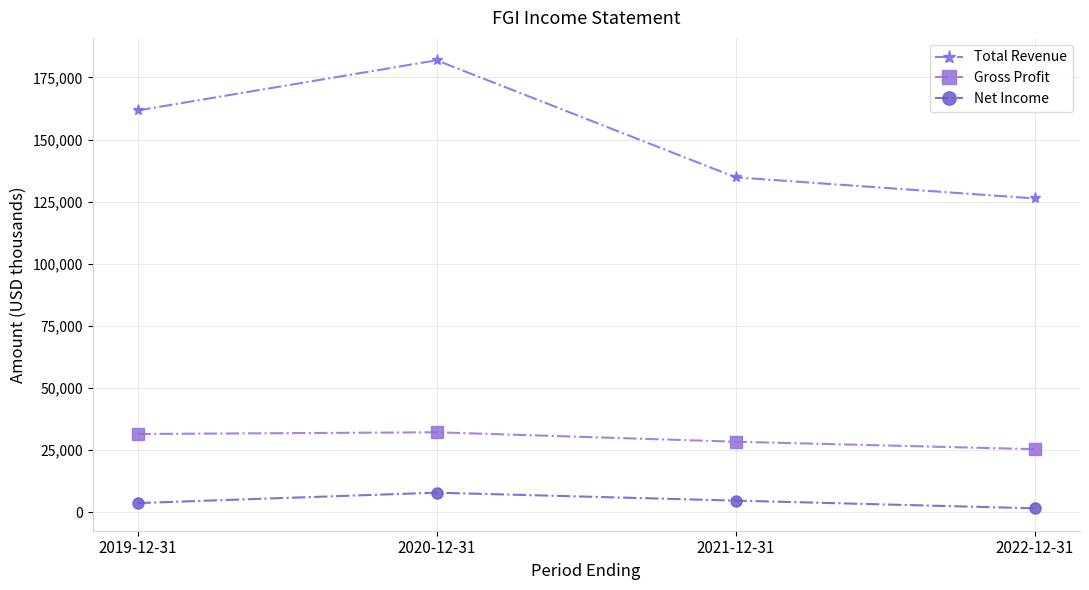

Is it true that Net Income equals 4700 at 2021-12-31?

True